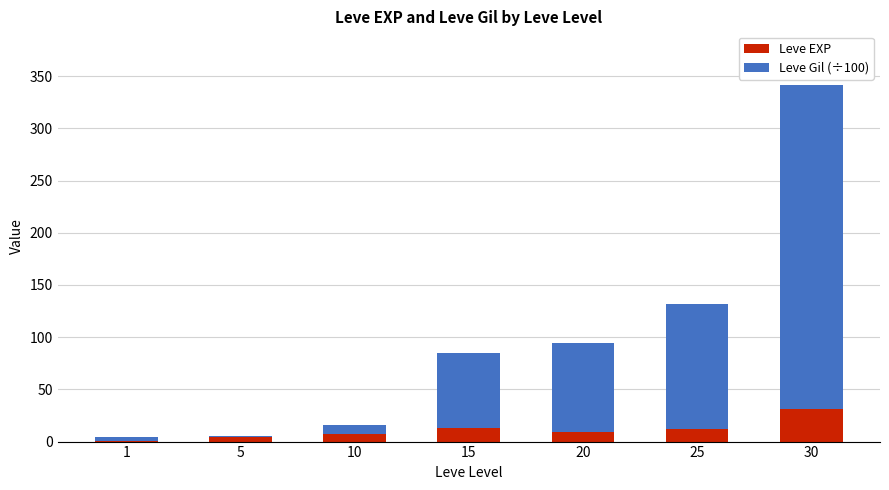

Which category has the highest value in the Leve EXP series?

30